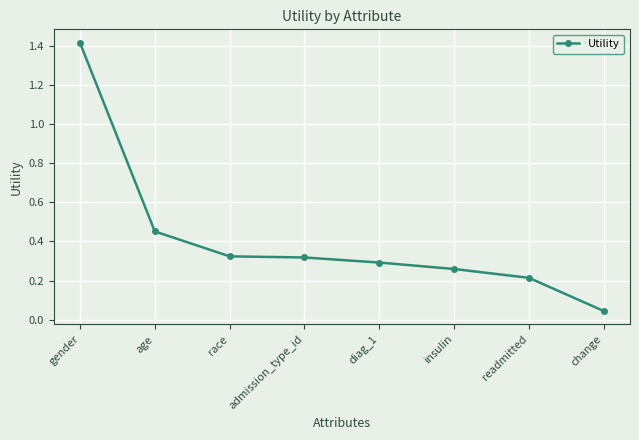

What is the difference between the values at diag_1 and gender?

1.1